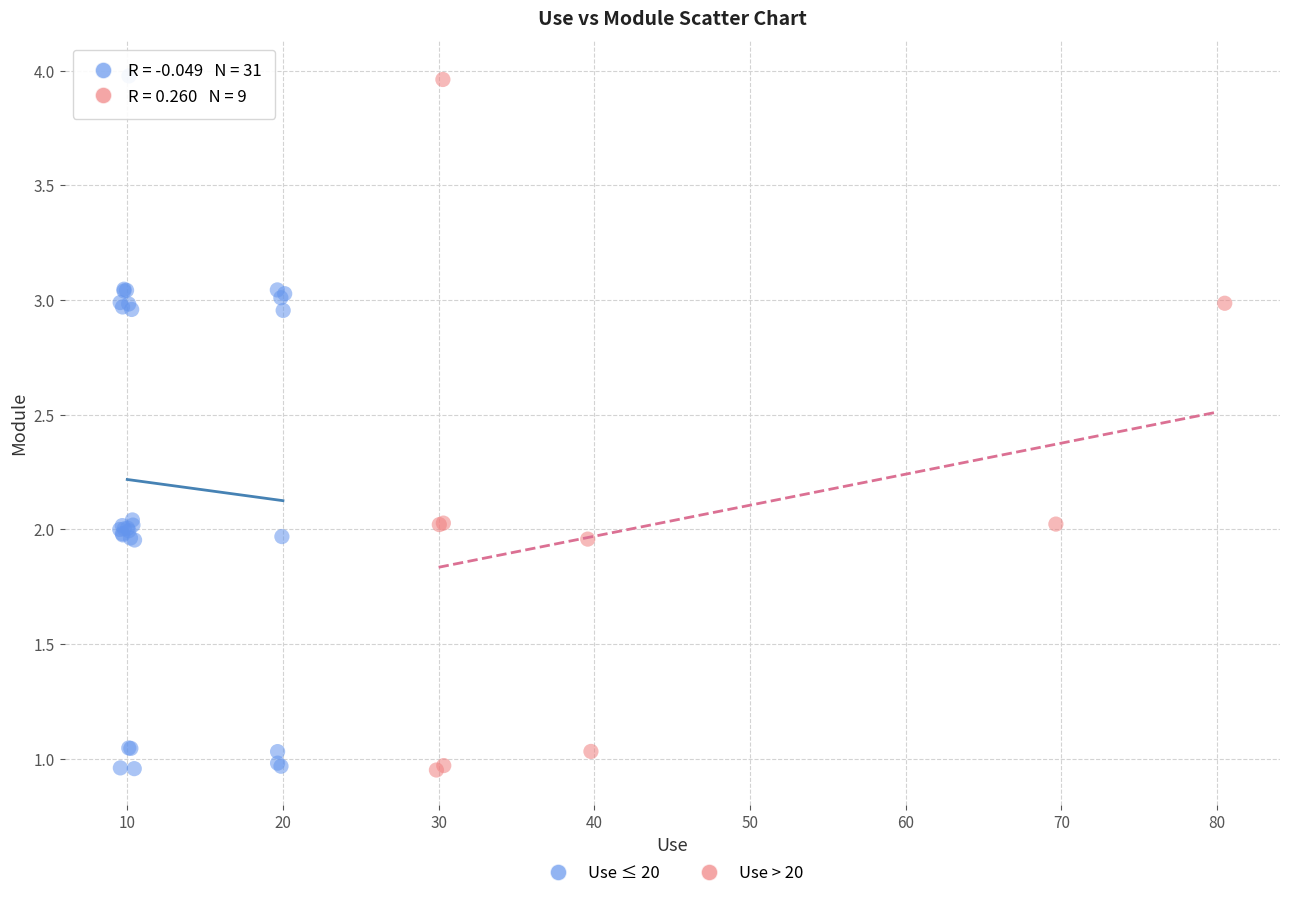

What are all the series names shown in the legend?

Use ≤ 20, Use > 20